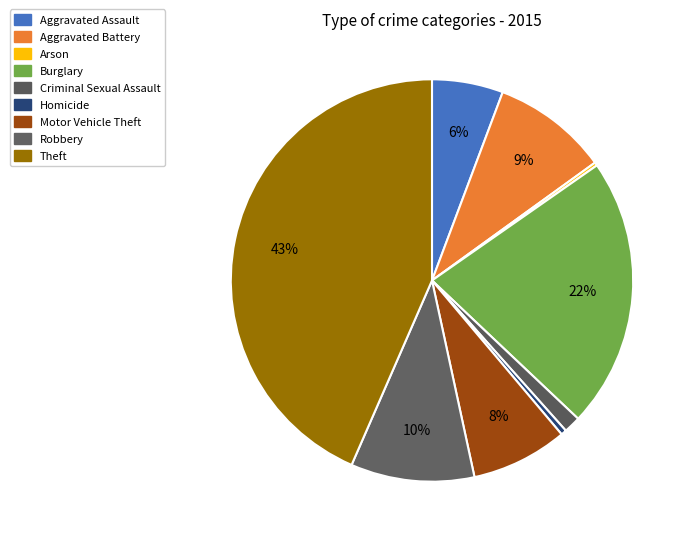

Count the number of slices in the pie.

9